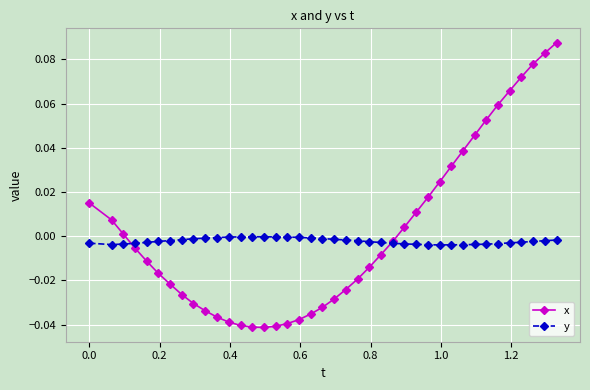

Which series has the largest range (max minus min)?

x